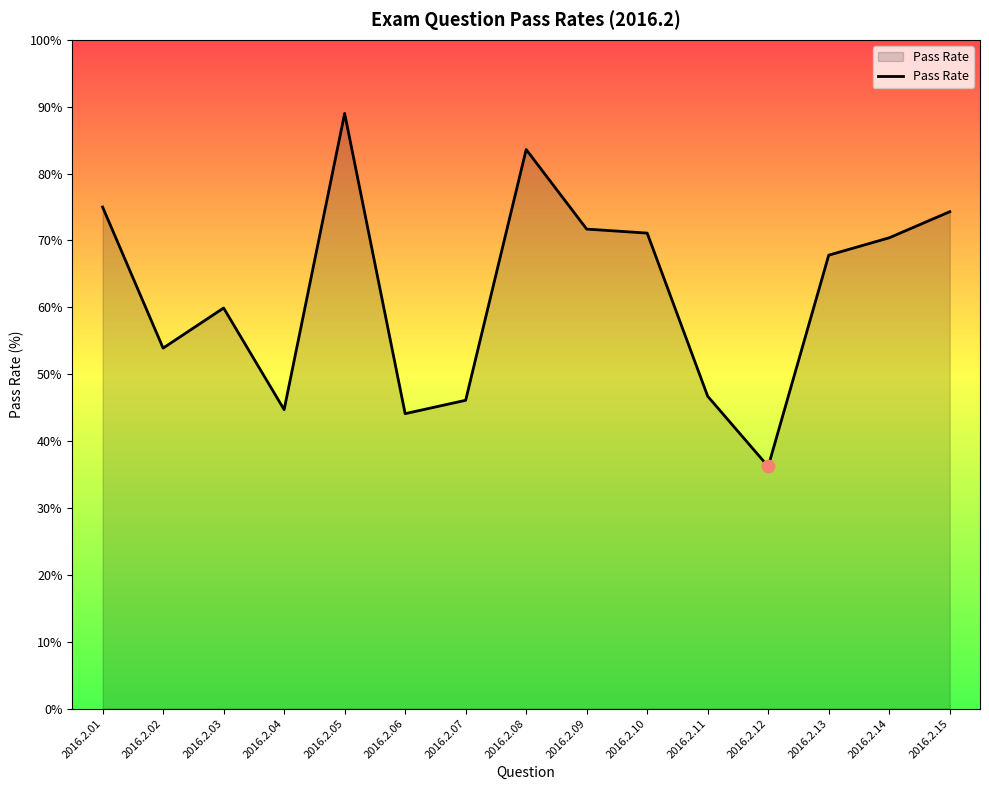

What is the ratio of the value at 2016.2.10 to the value at 2016.2.02?

1.3